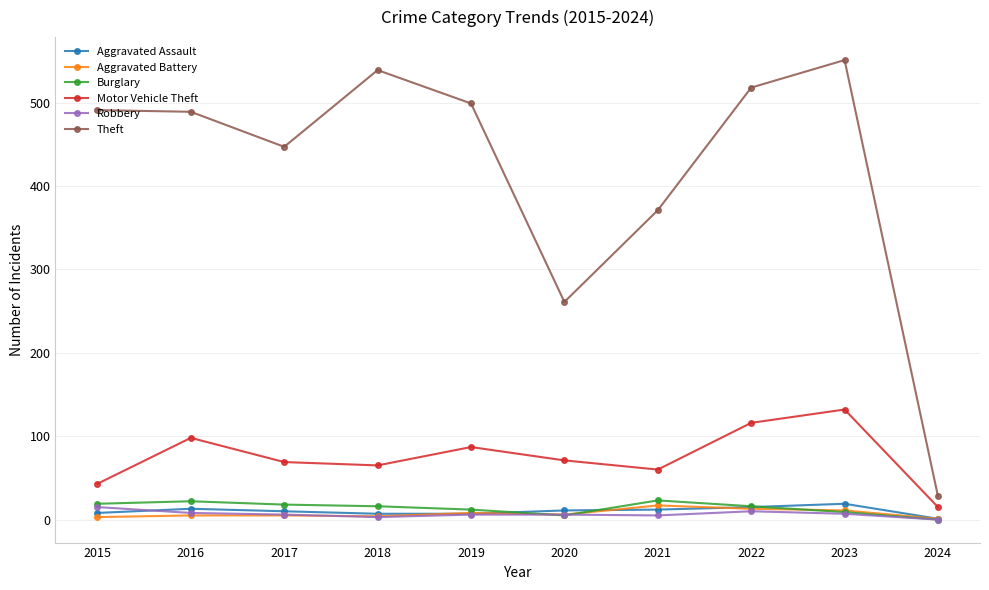

In Burglary, how many points are lower than both neighbors (excluding endpoints)?

1